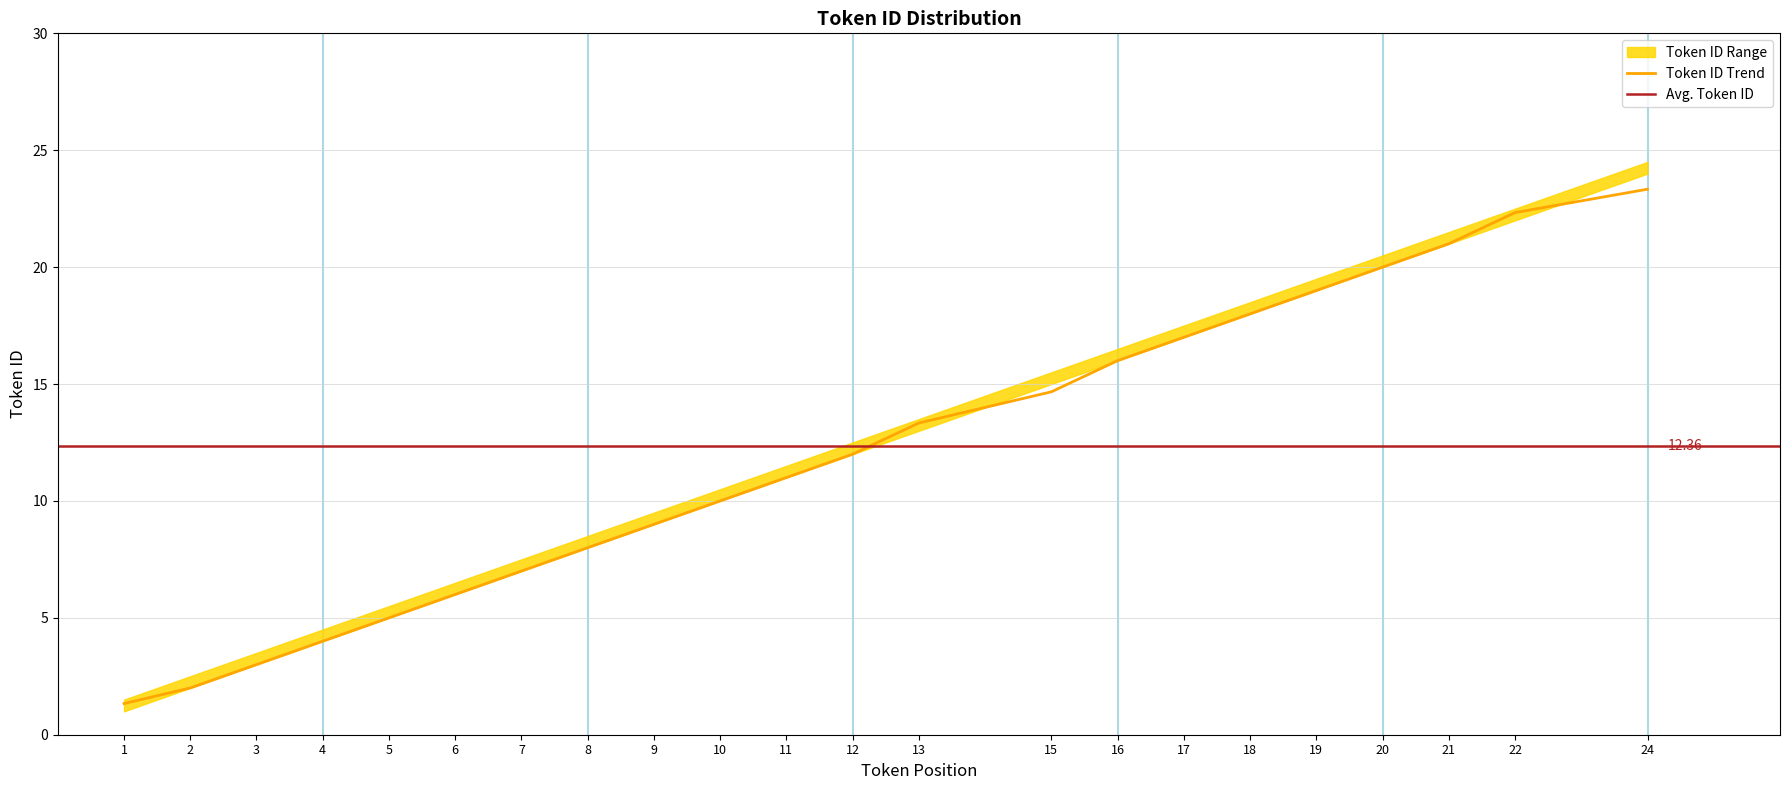

At which category does the chart reach its minimum across all series?

1